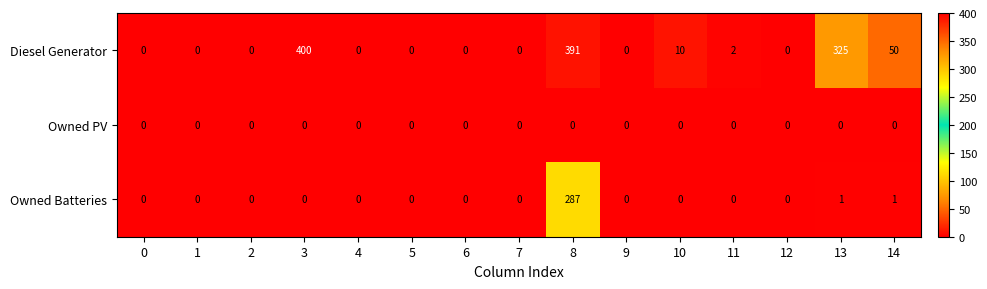

Count the number of data series in this chart.

3